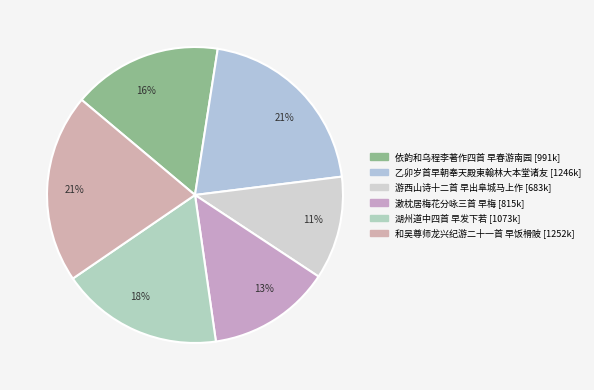

How many segments does this pie chart have?

6